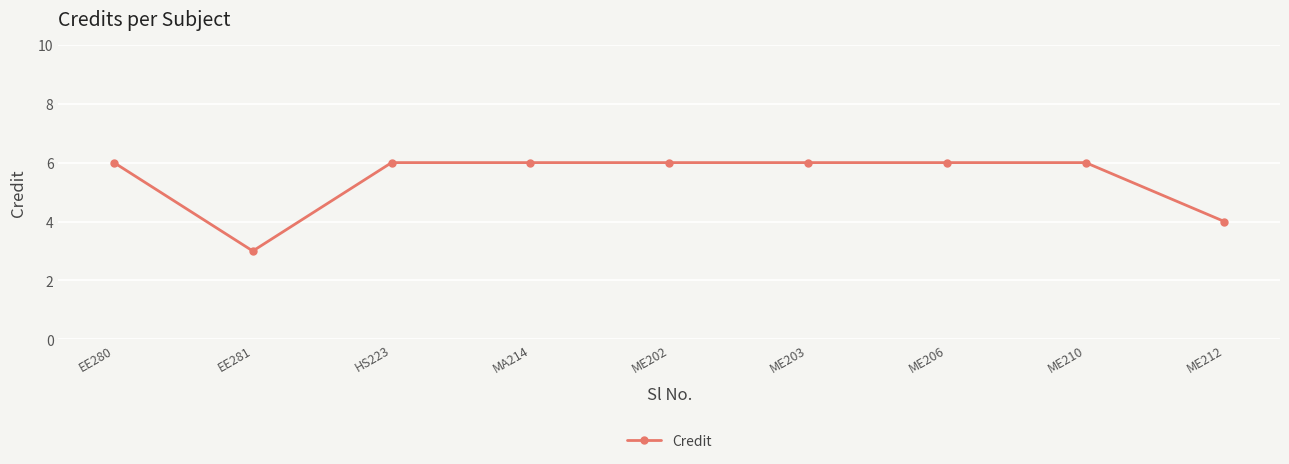

Approximately how many times larger is the value at ME206 compared to EE281?

2.0